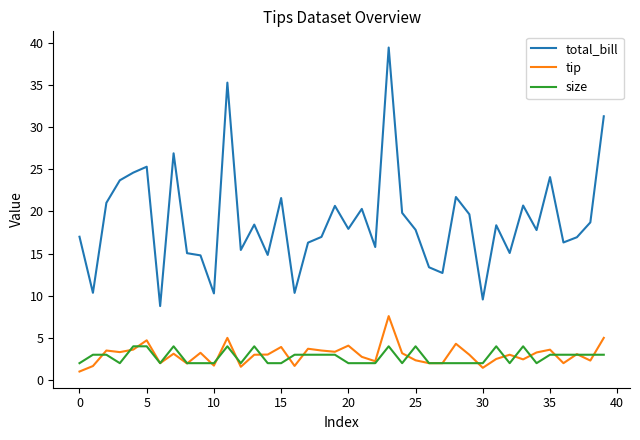

True or false: size and total_bill intersect in this chart.

False